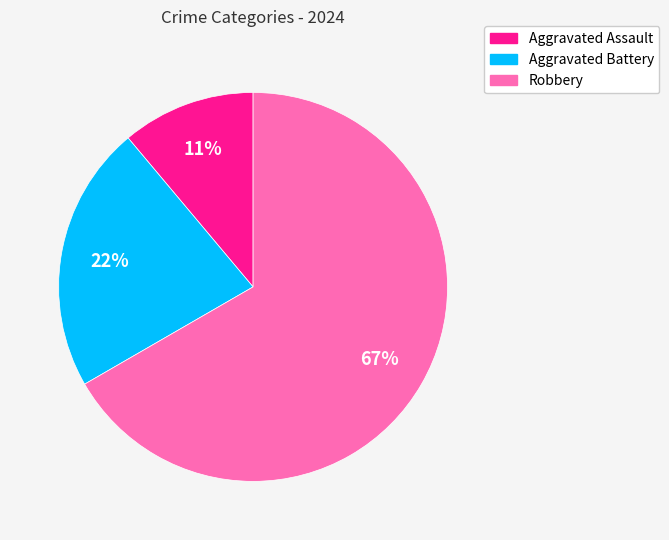

Is the sum of Aggravated Battery and Aggravated Assault greater than half?

No